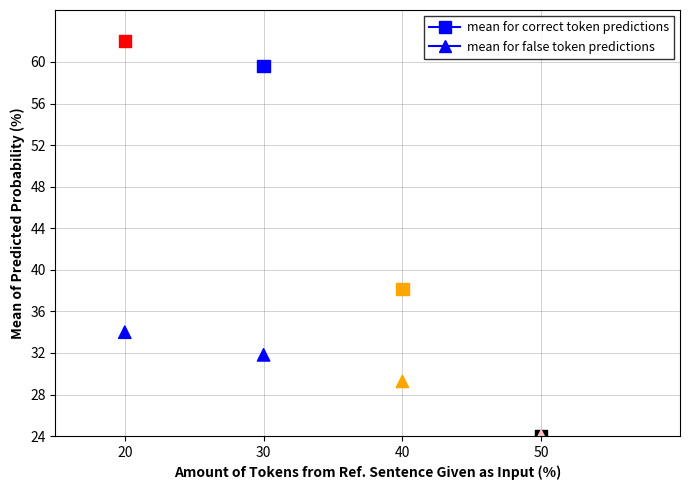

What are all the series names shown in the legend?

mean for correct token predictions, mean for false token predictions